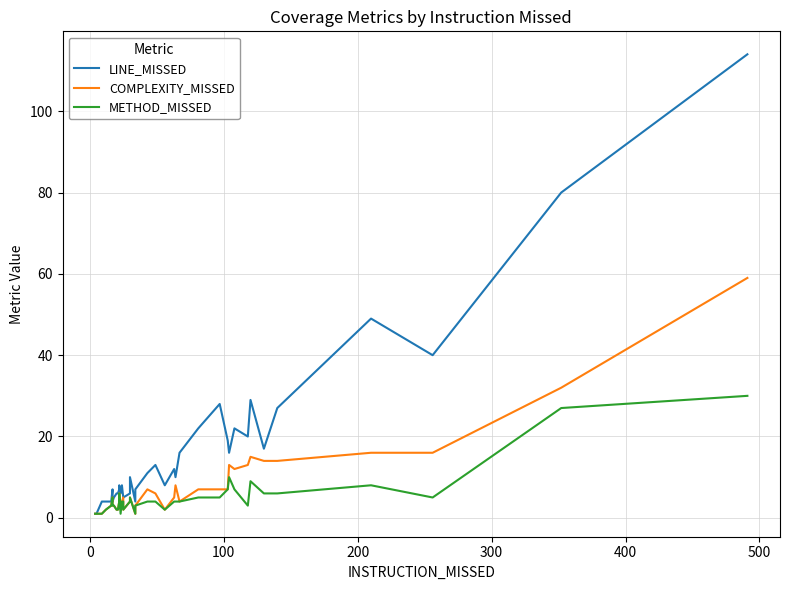

Which series has the largest range (max minus min)?

LINE_MISSED